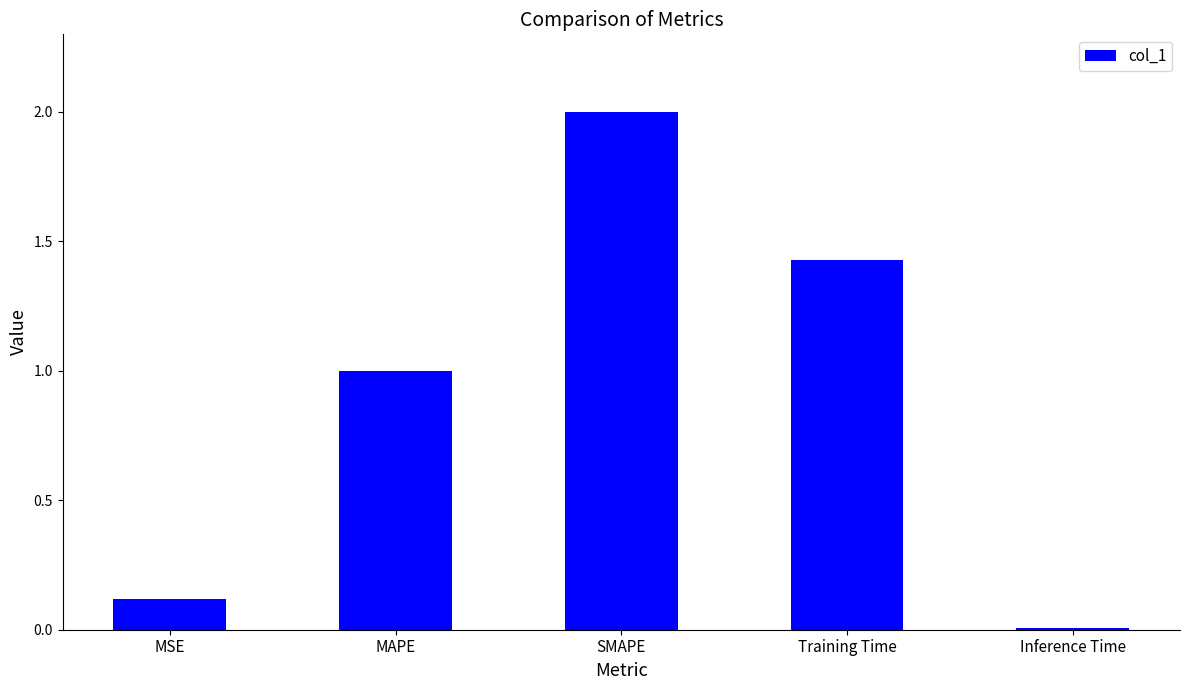

Where is the data nearest to the value 1?

MAPE